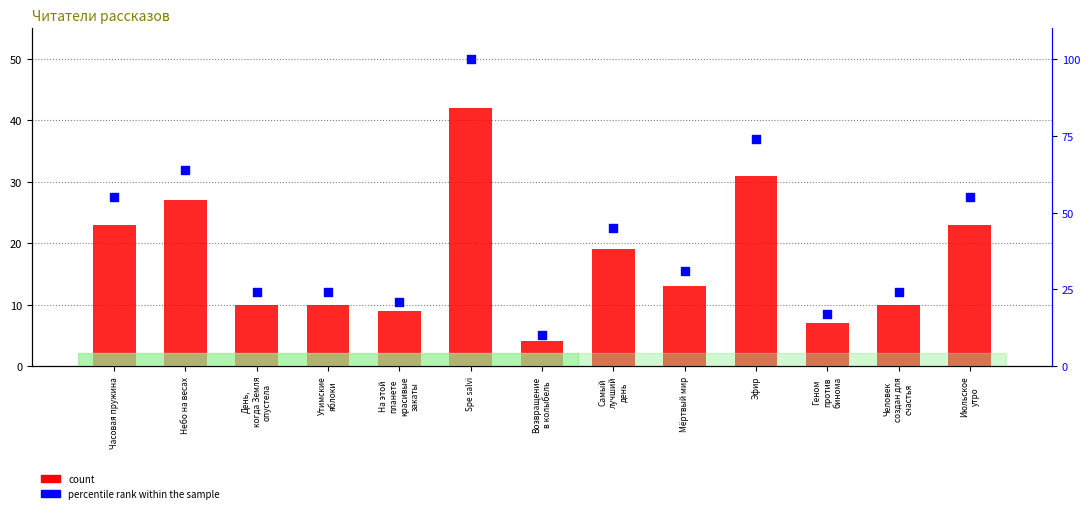

Which series reaches the maximum Y coordinate?

percentile rank within the sample